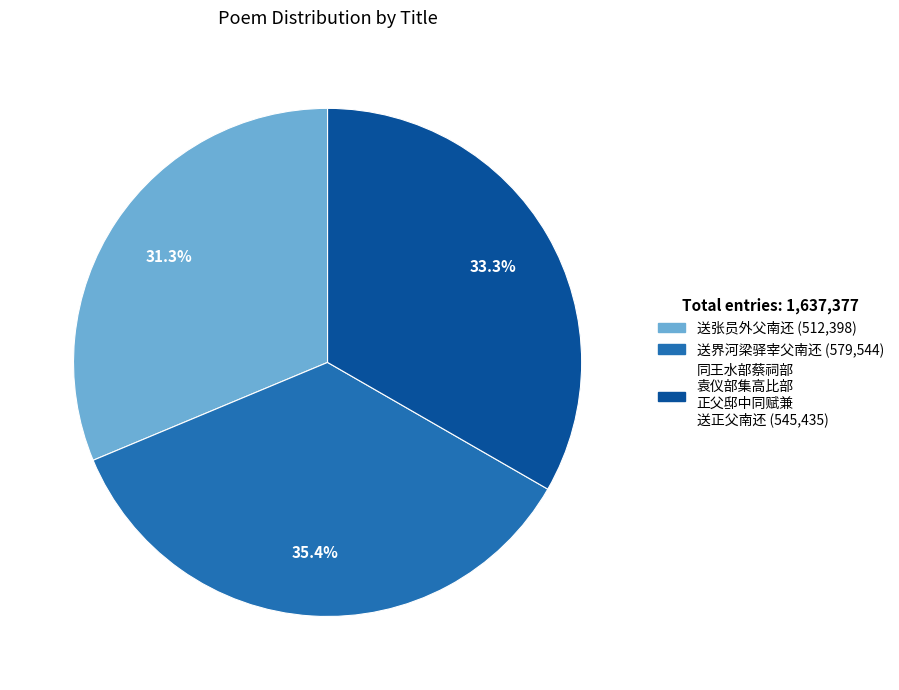

Is there a majority slice in this chart?

No